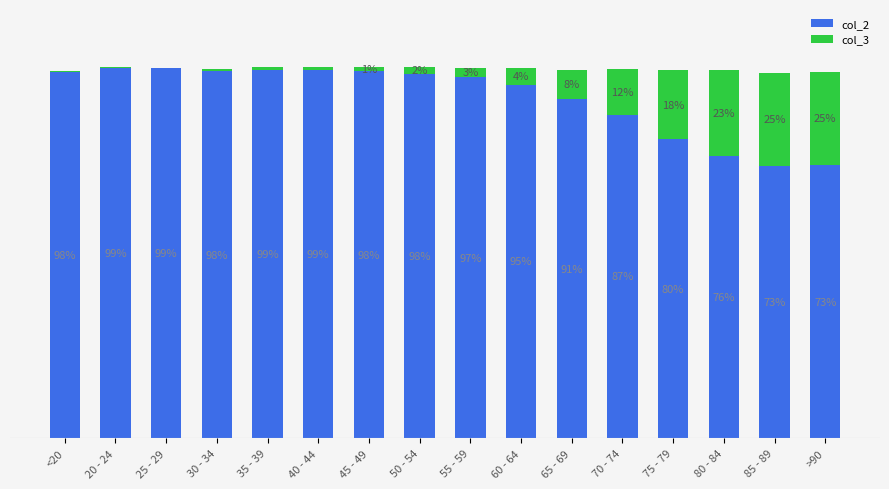

Is it true that col_2 equals 98.8 at 35 - 39?

True